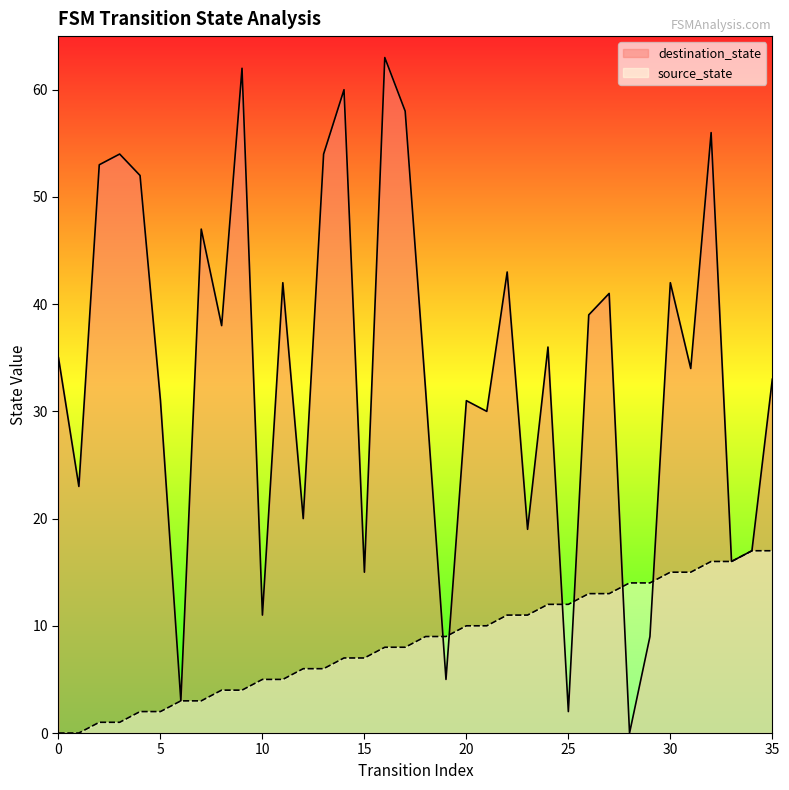

Which series has the widest spread of Y values?

destination_state